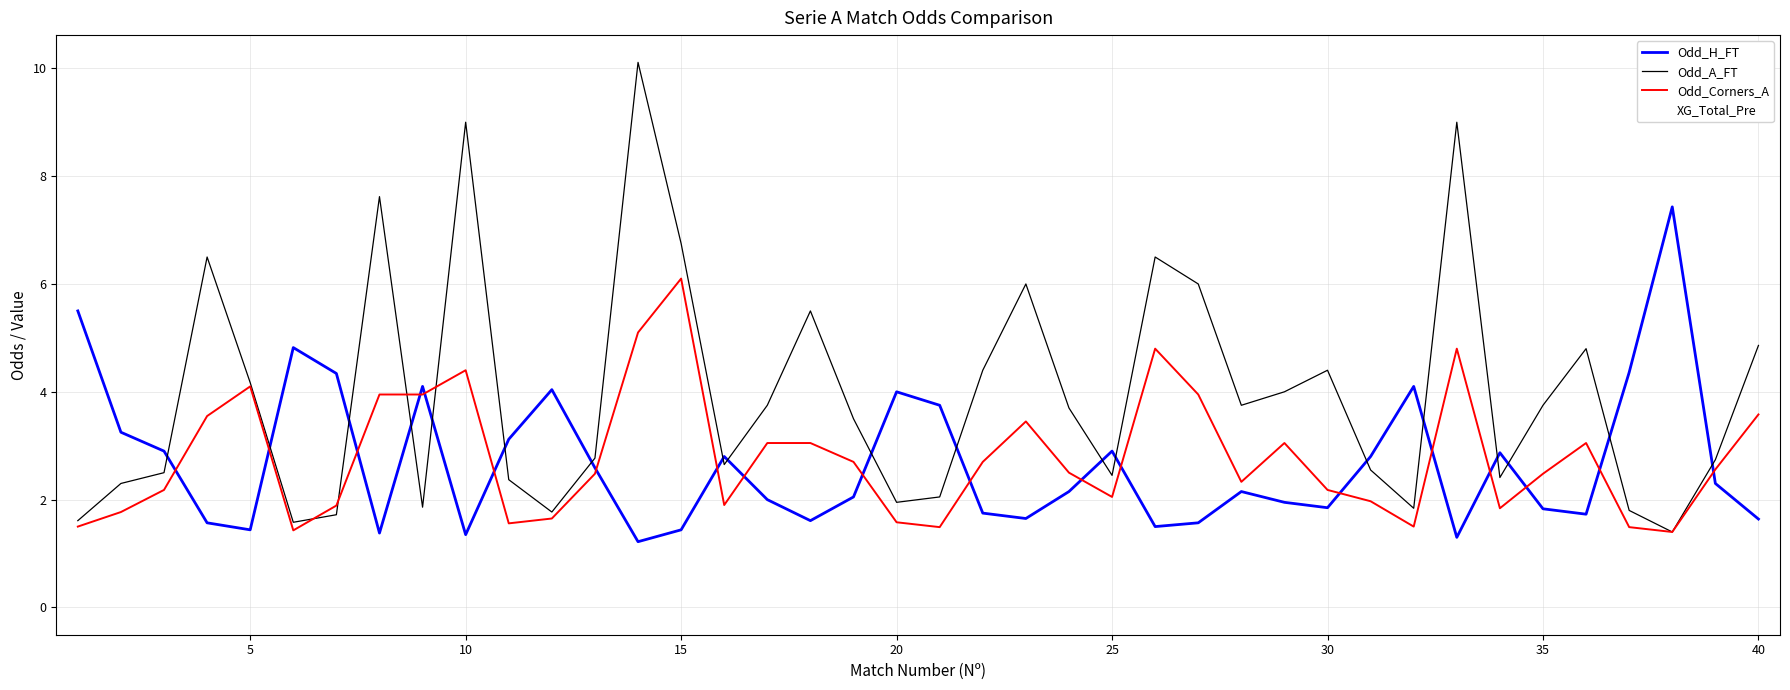

Which series has the largest total across all categories?

Odd_A_FT